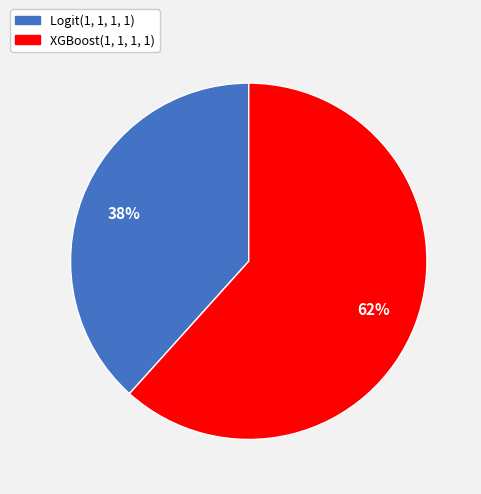

What is the ratio of the value at Logit(1, 1, 1, 1) to the value at XGBoost(1, 1, 1, 1)?

0.6